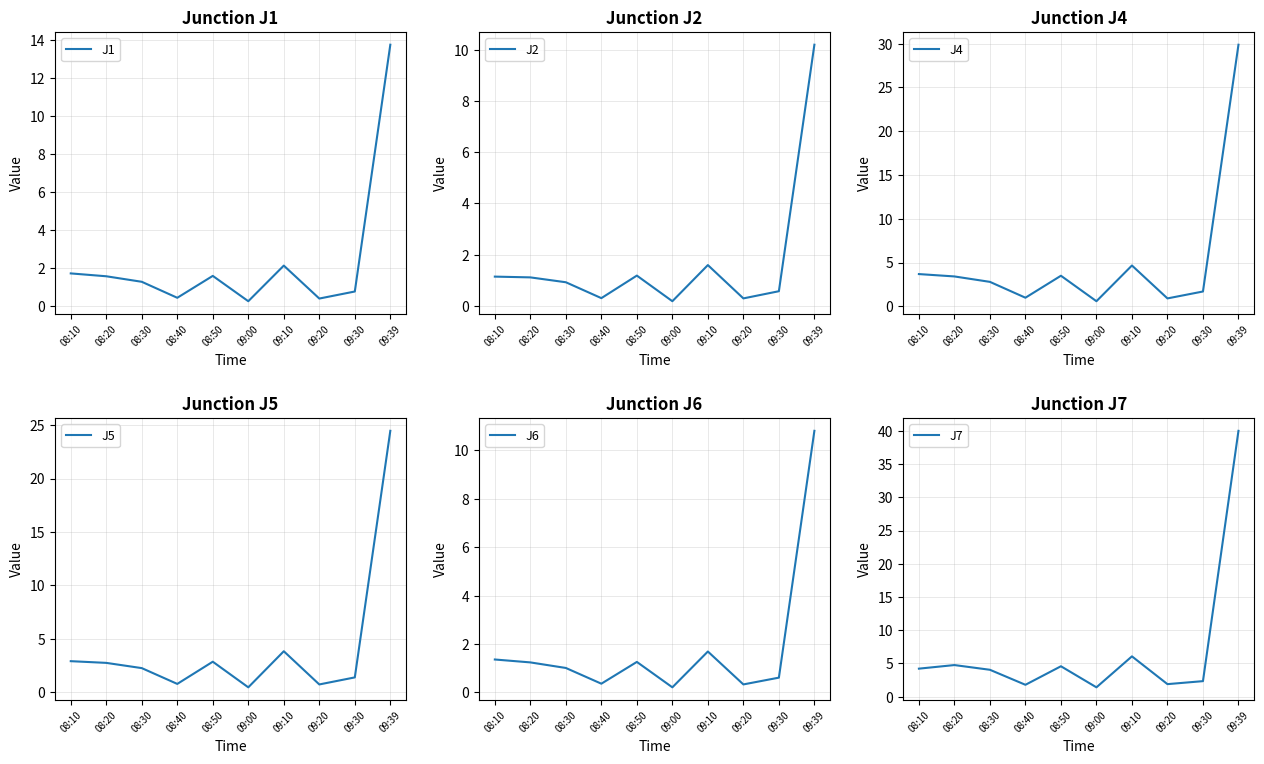

Reading left to right, extract all data points from this chart.

J1: 1.7	1.6	1.3	0.5	1.6	0.3	2.1	0.4	0.8	13.7
J2: 1.1	1.1	0.9	0.3	1.2	0.2	1.6	0.3	0.6	10.2
J4: 3.7	3.4	2.8	1.0	3.5	0.6	4.7	0.9	1.7	29.9
J5: 2.9	2.7	2.2	0.8	2.8	0.4	3.8	0.7	1.4	24.5
J6: 1.4	1.2	1.0	0.4	1.3	0.2	1.7	0.3	0.6	10.8
J7: 4.2	4.8	4.0	1.8	4.6	1.4	6.1	1.9	2.3	40.0